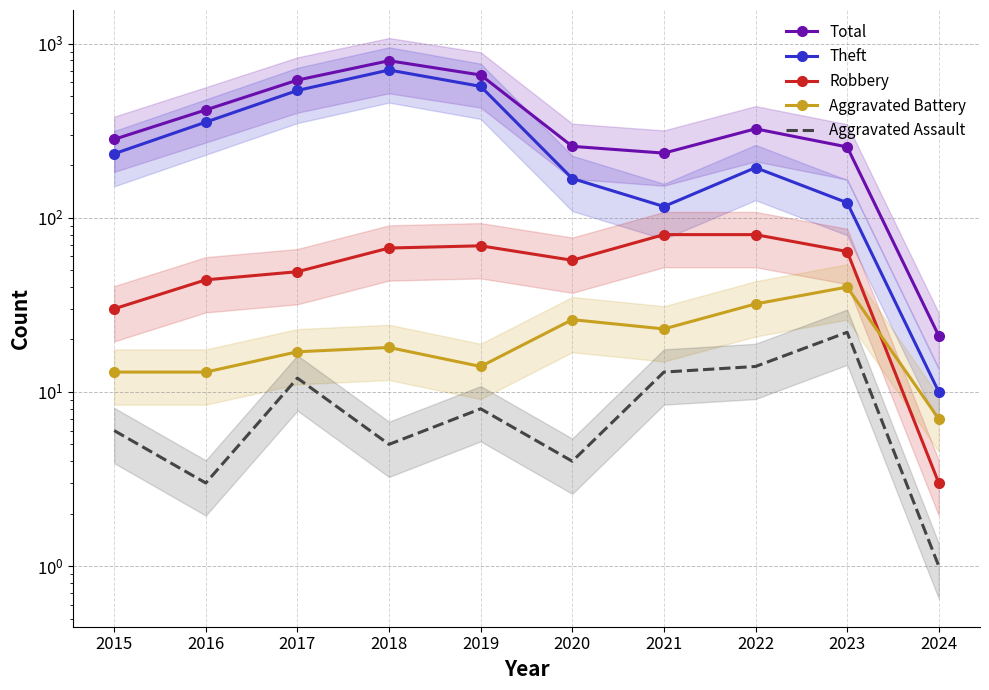

What is the difference between the second highest and minimum values in the Aggravated Battery series?

25